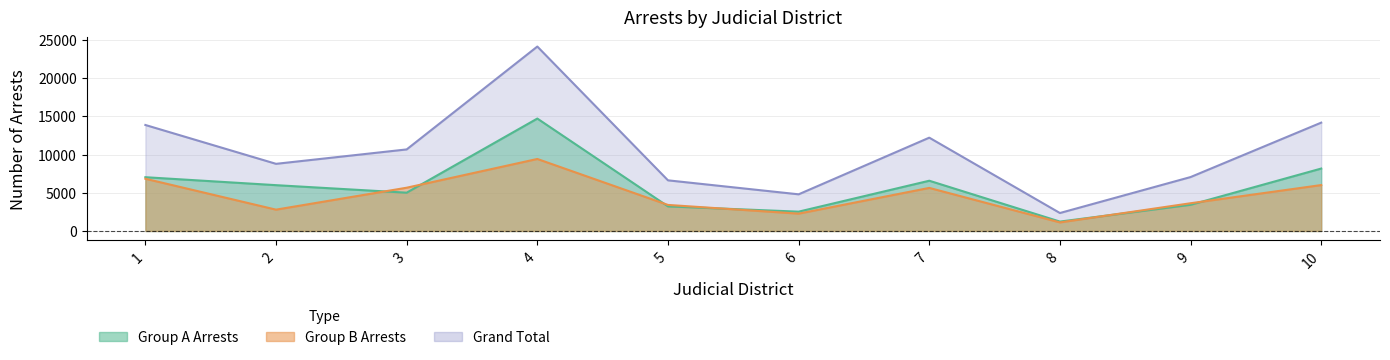

List the labels in order of Group A Arrests value, largest first.

4, 10, 1, 7, 2, 3, 9, 5, 6, 8